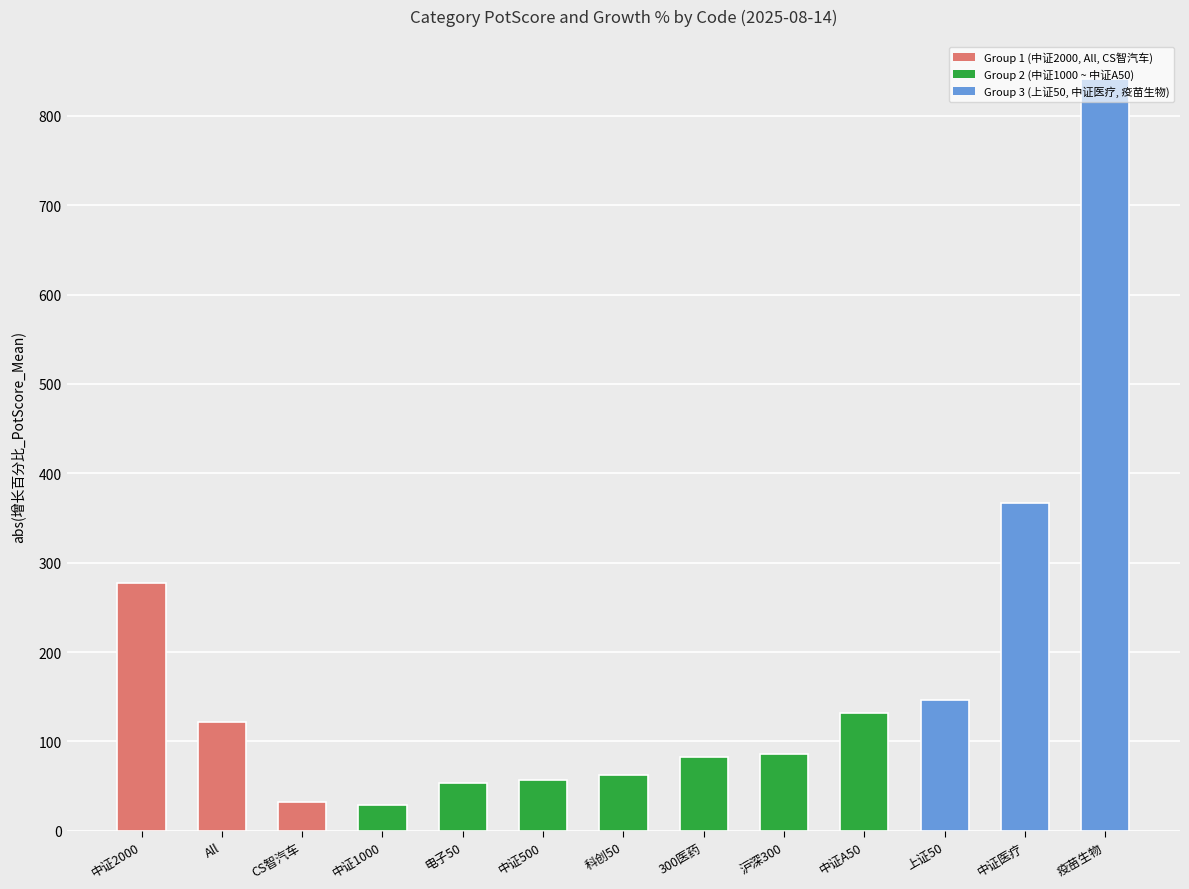

True or false: the data shows 132.0 at 中证A50.

True